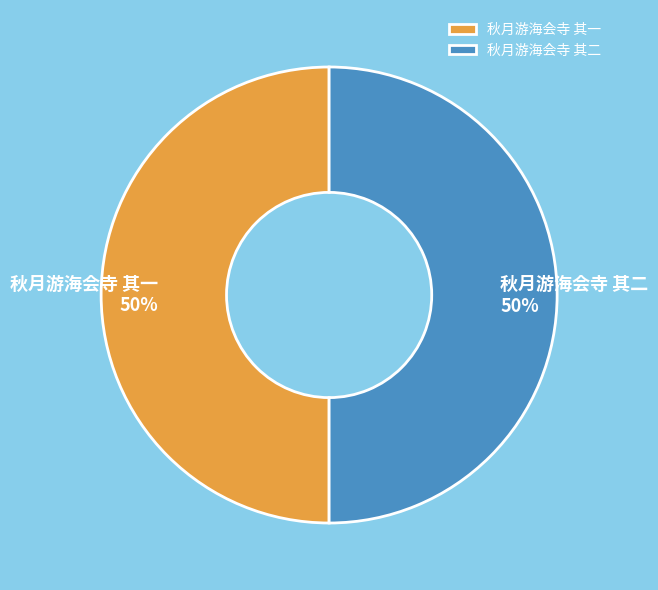

What percentage is the 秋月游海会寺 其二 slice, to the nearest percent?

50%